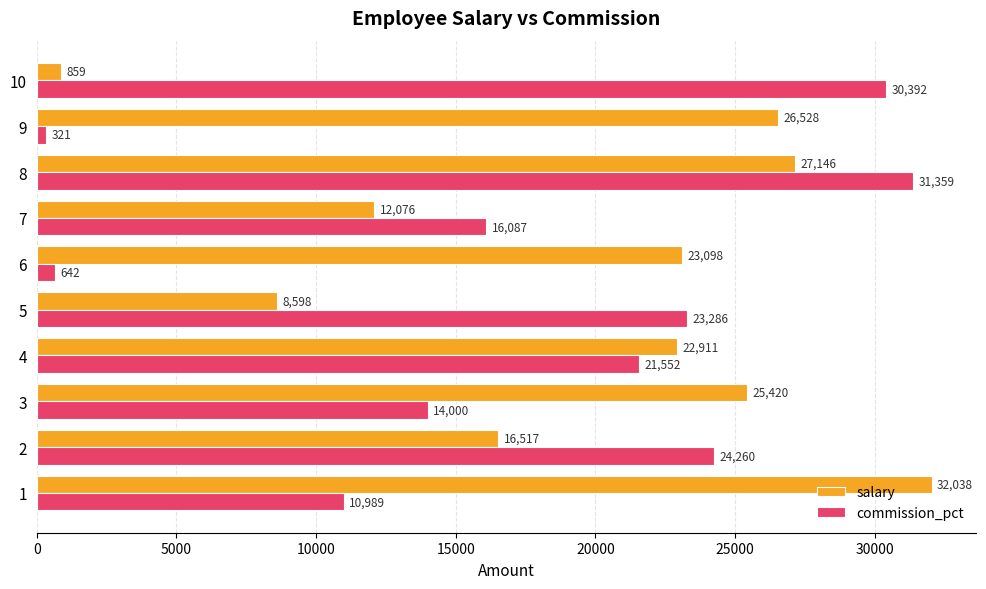

What is the sum of the commission_pct values at 2 and 9?

24581